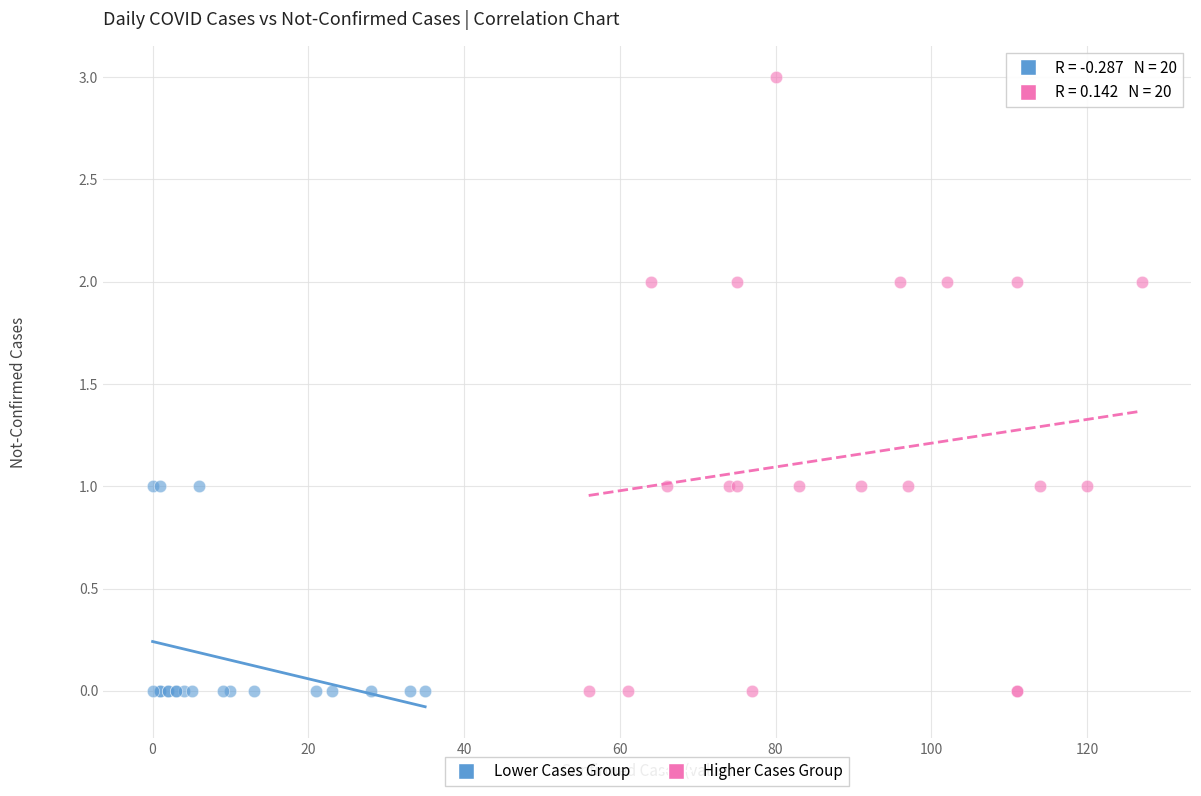

Which series has the widest spread of Y values?

Higher Cases Group